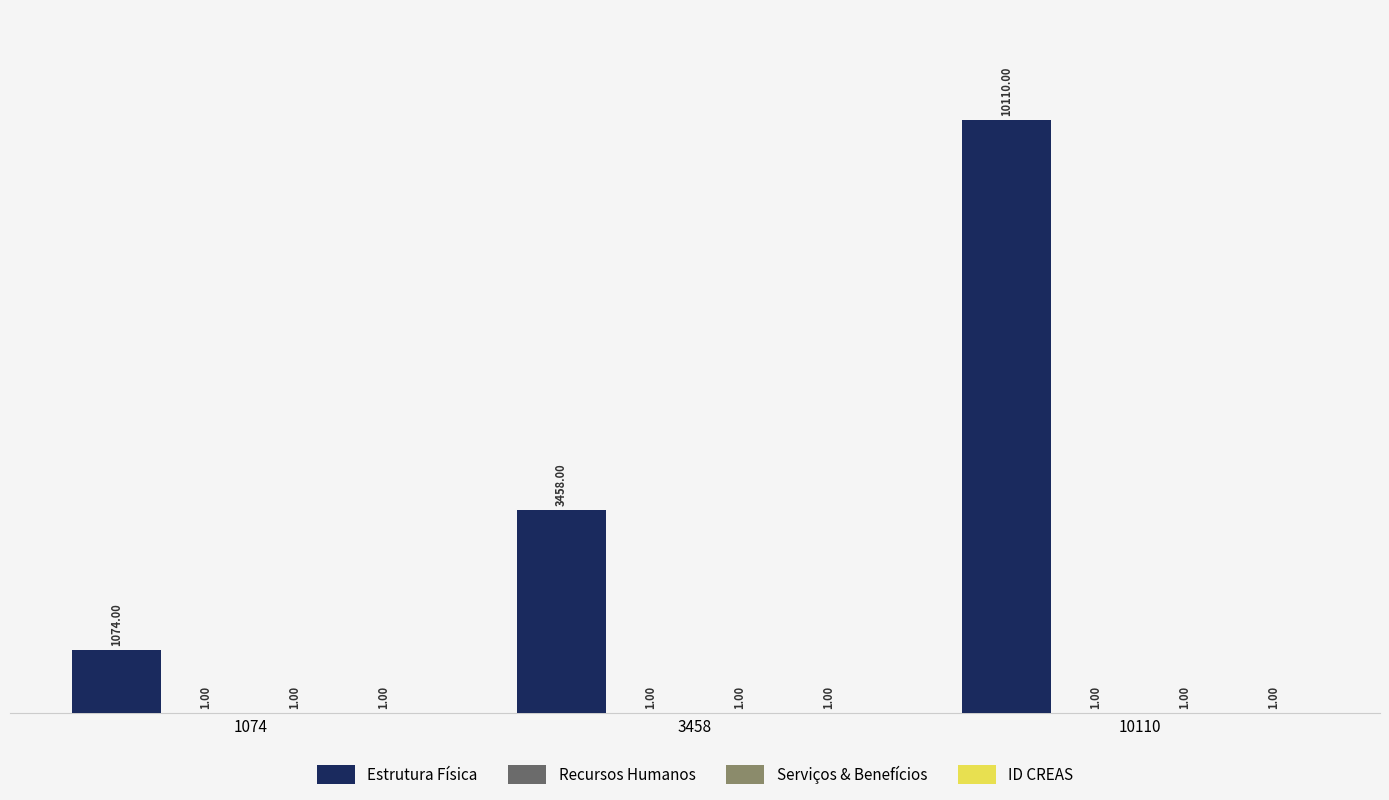

How many distinct data groups are displayed?

4